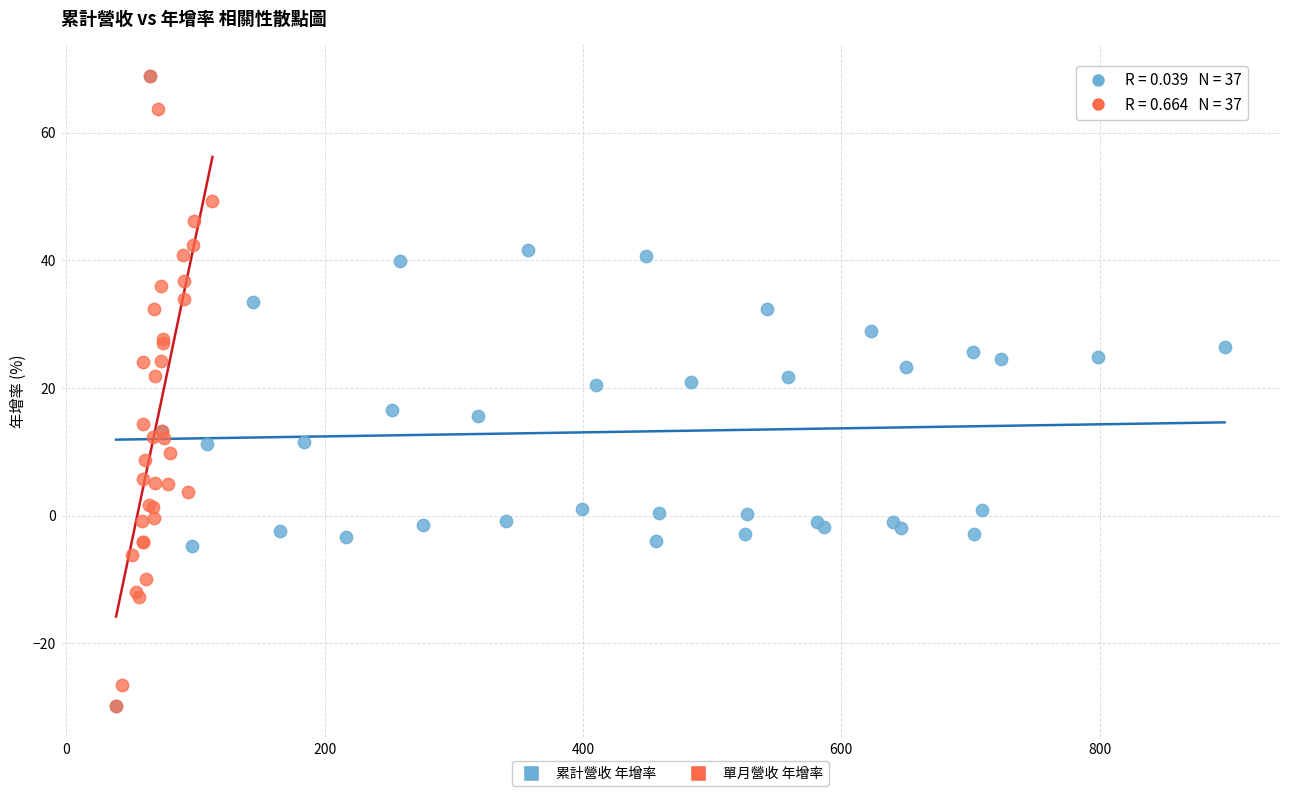

What are all the series names shown in the legend?

累計營收 年增率, 單月營收 年增率